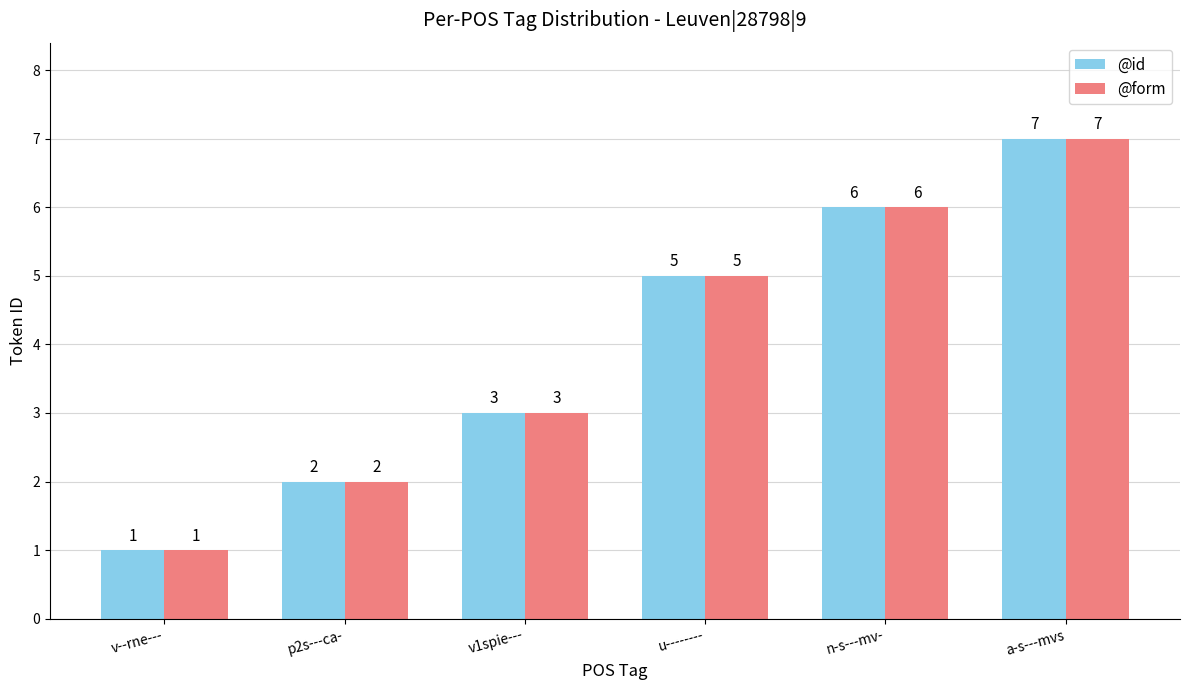

How many distinct data groups are displayed?

2